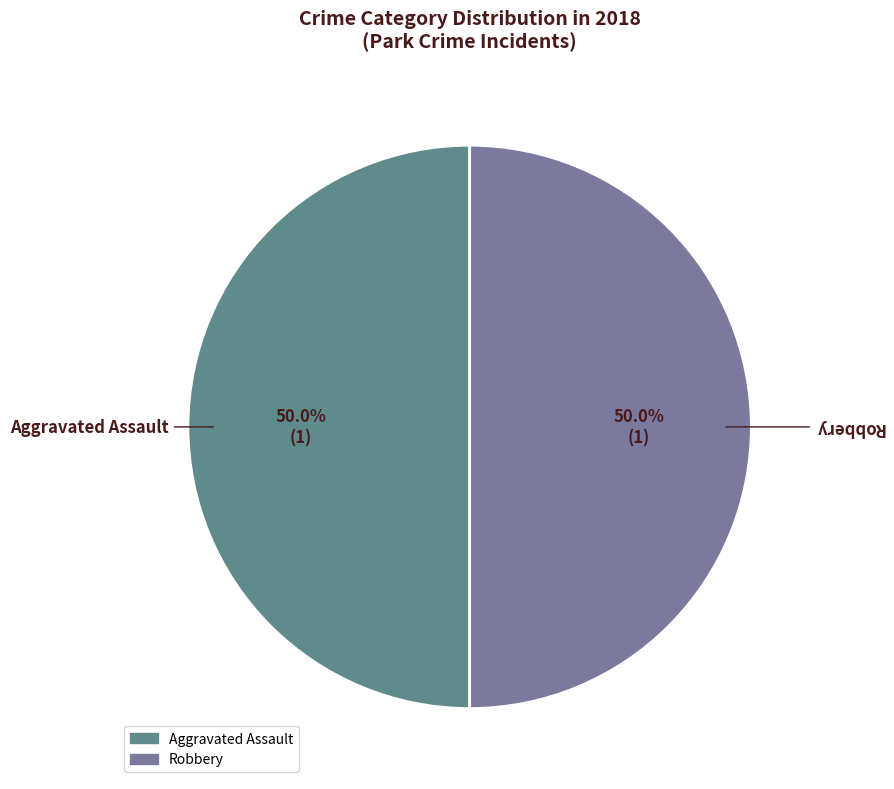

What percentage is the Robbery slice, to the nearest percent?

50%